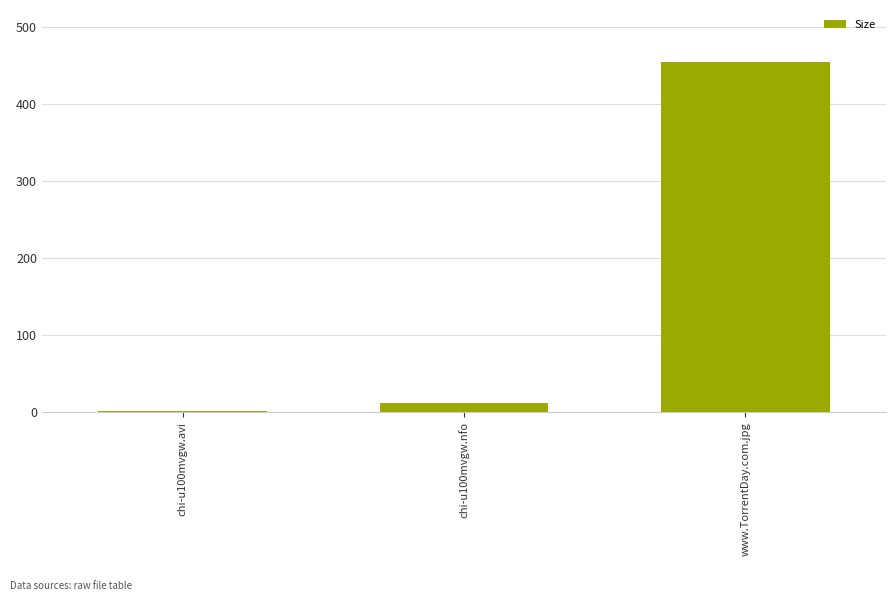

What is the maximum value shown in the chart?

454.0